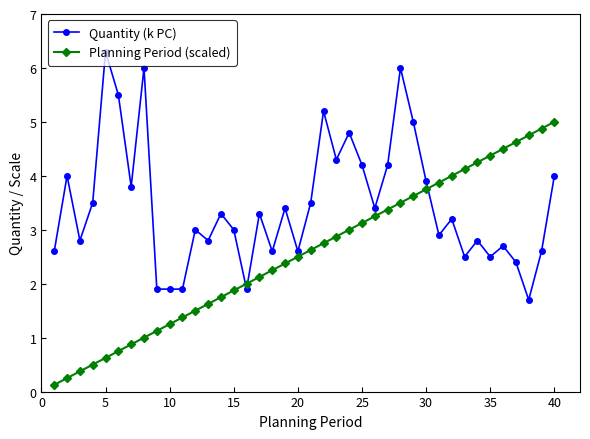

What is the value of the Quantity (k PC) point at the 13th from the left?

2.8